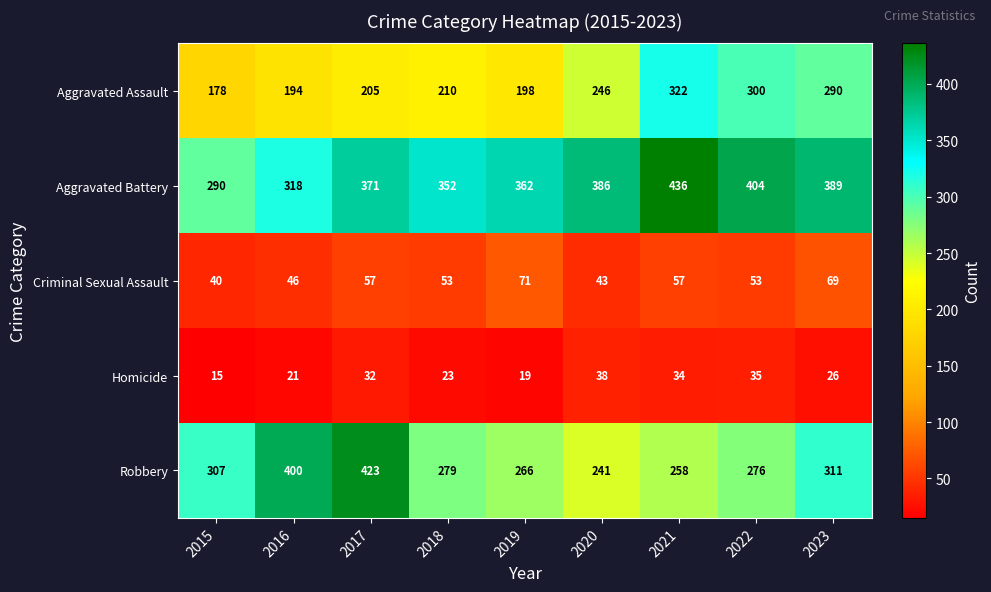

What is the lowest value of the Aggravated Battery series?

290